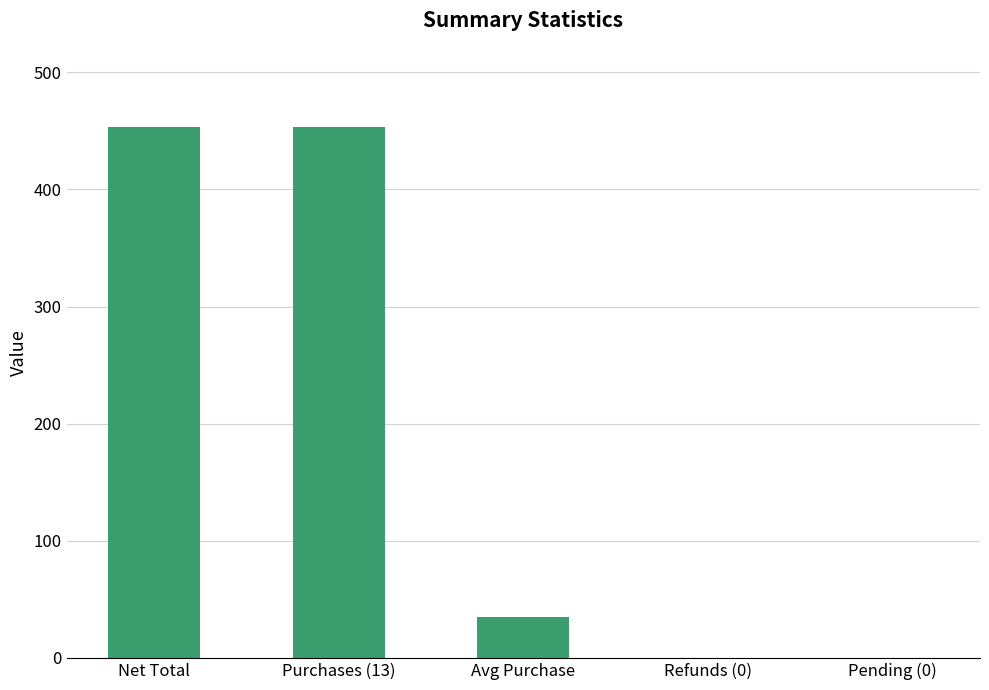

The chart shows a value of 453.0 at Net Total. True or false?

True